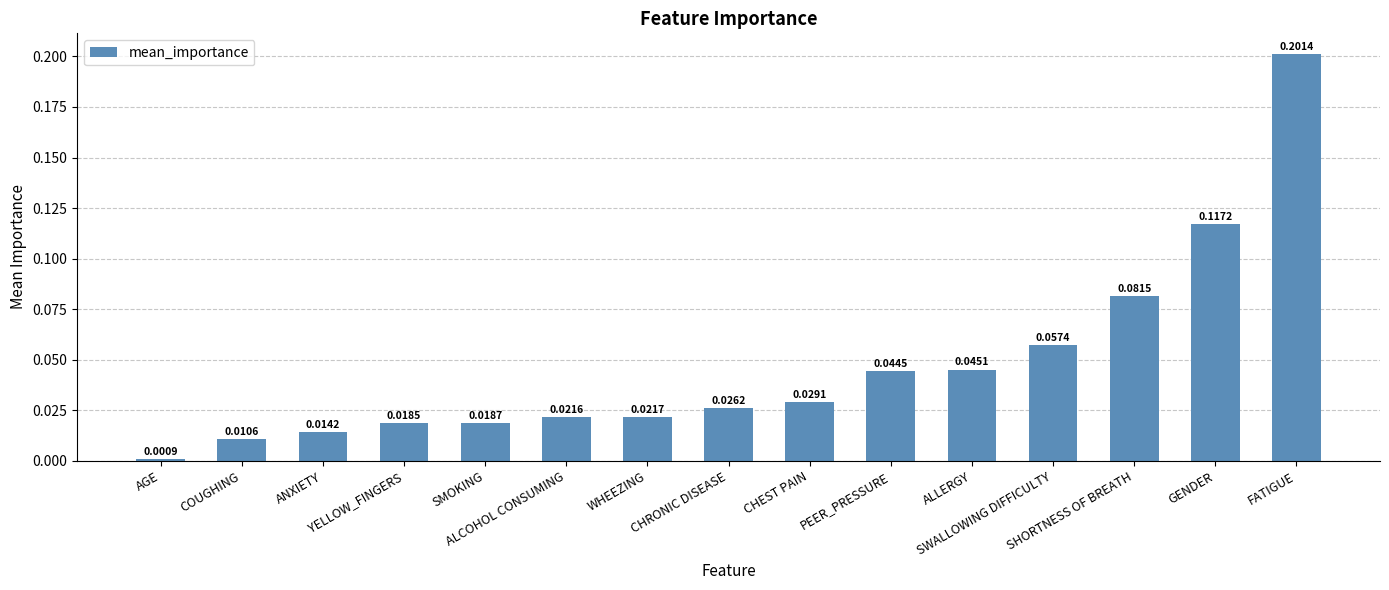

How many bars are there in total?

15